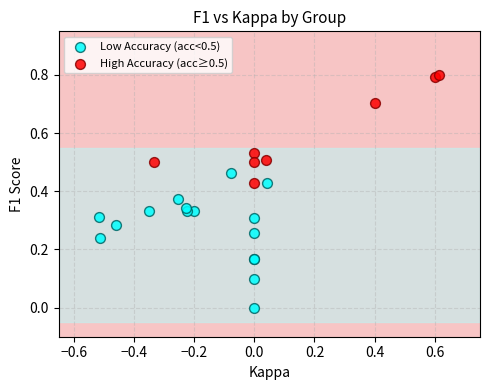

Which series contains the highest Y value?

High Accuracy (acc≥0.5)